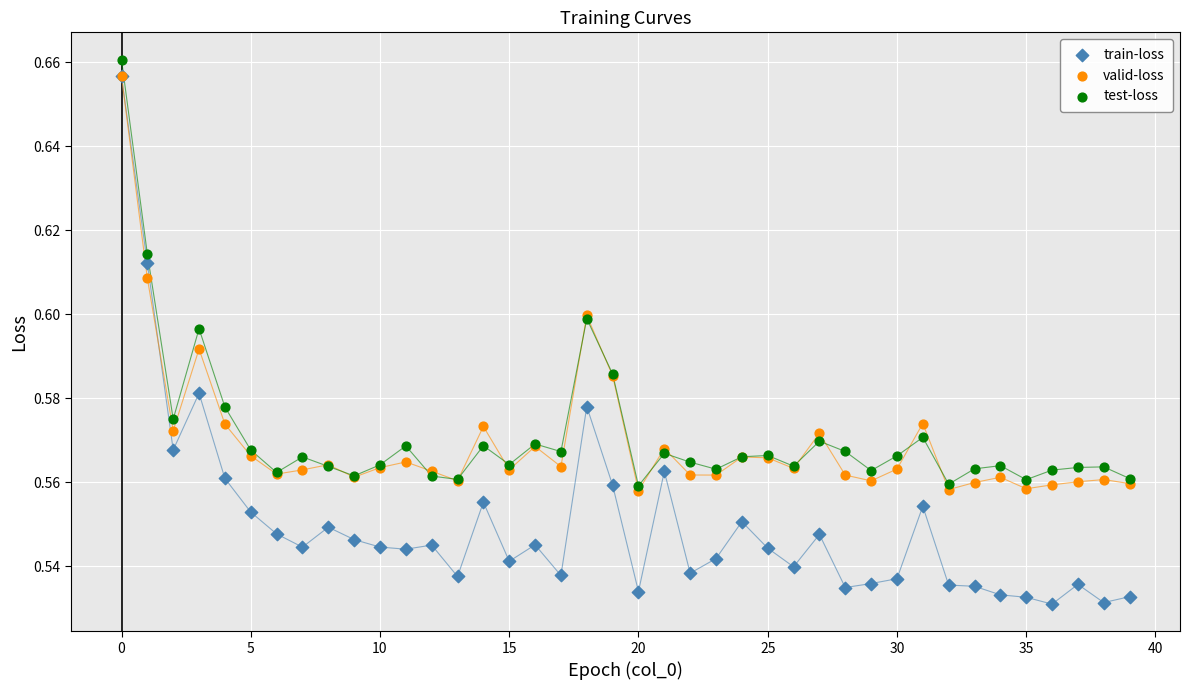

Which series has the largest Y range (max minus min)?

train-loss